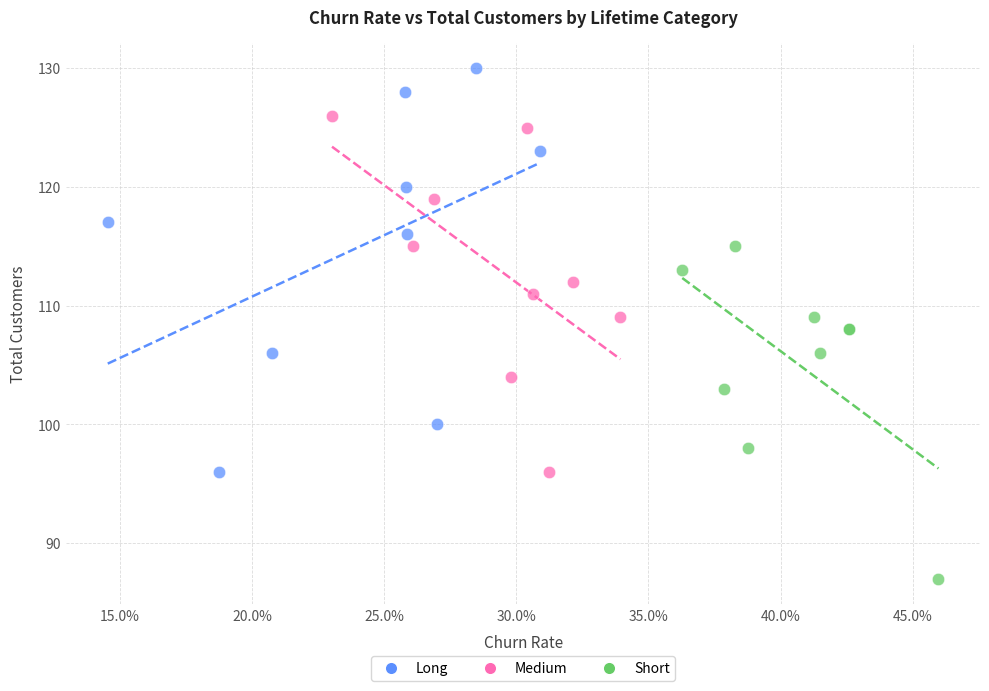

Which series reaches the minimum Y coordinate?

Short